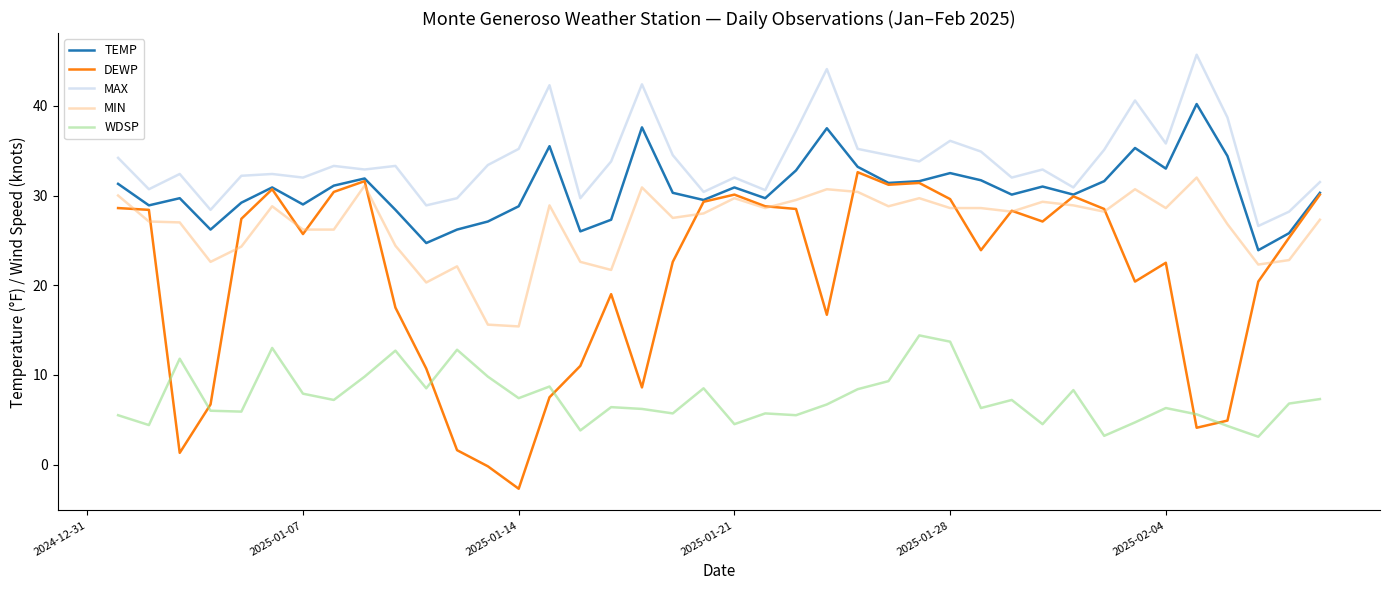

Which series has the largest total across all categories?

MAX